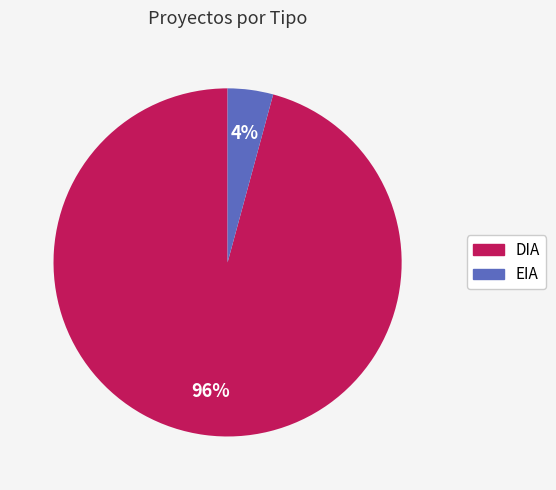

To the nearest percent, what is the difference between the largest and smallest slice percentages?

92%